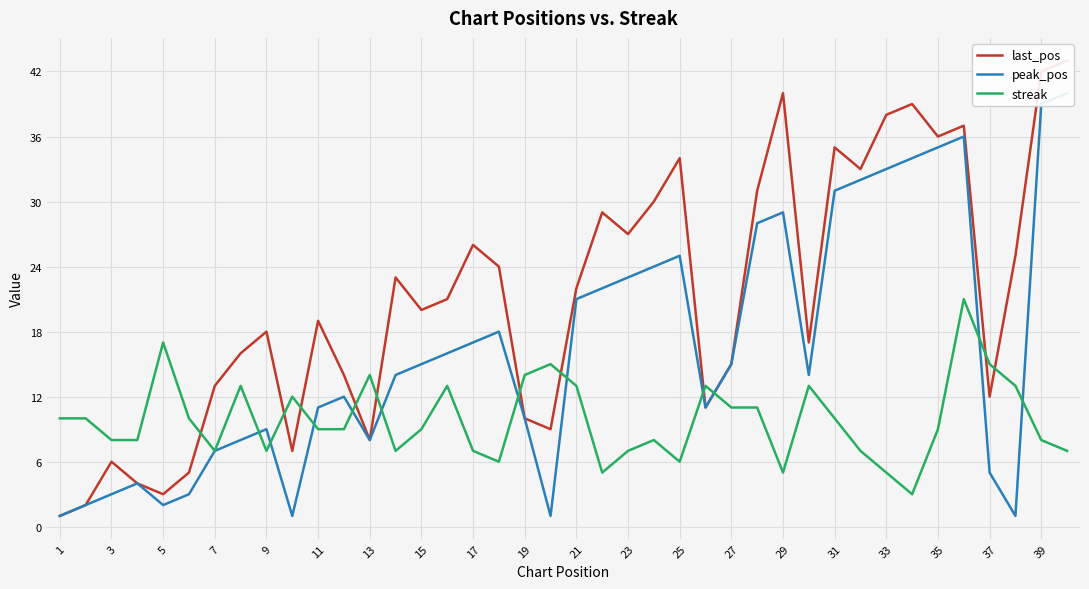

After their last crossing, which series has the higher values: streak or last_pos?

last_pos